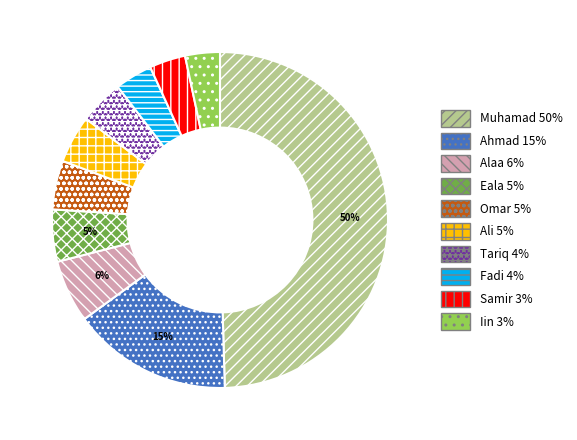

To the nearest percent, what percentage of the pie is Muhamad?

50%